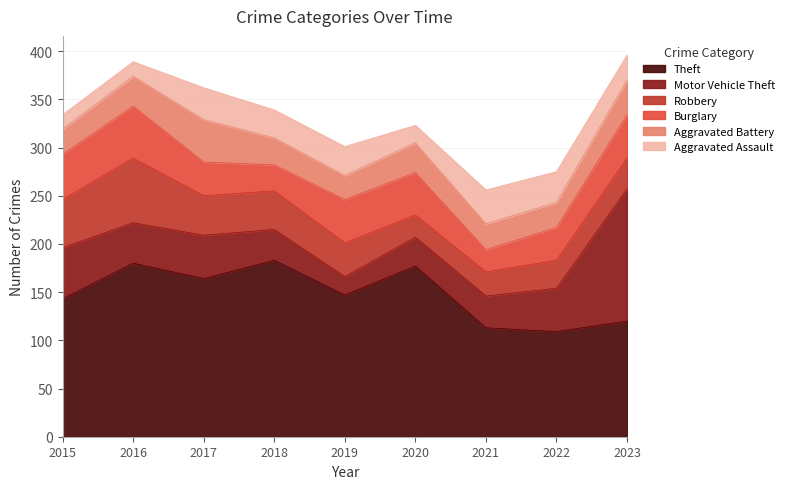

What is the difference between the Motor Vehicle Theft values at 2018 and 2015?

21